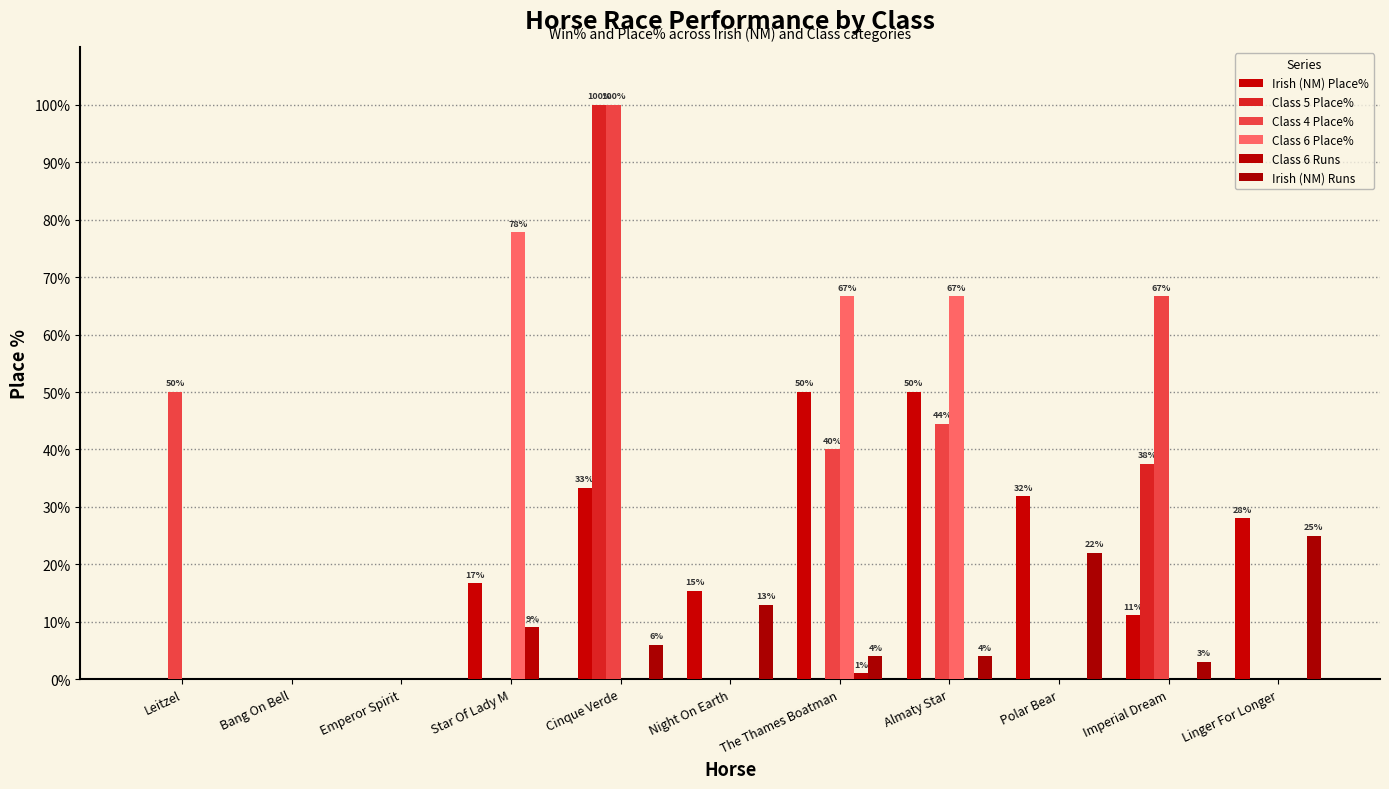

Rank the series by their maximum value, from highest to lowest.

Class 5 Place%, Class 4 Place%, Class 6 Place%, Irish (NM) Place%, Irish (NM) Runs, Class 6 Runs